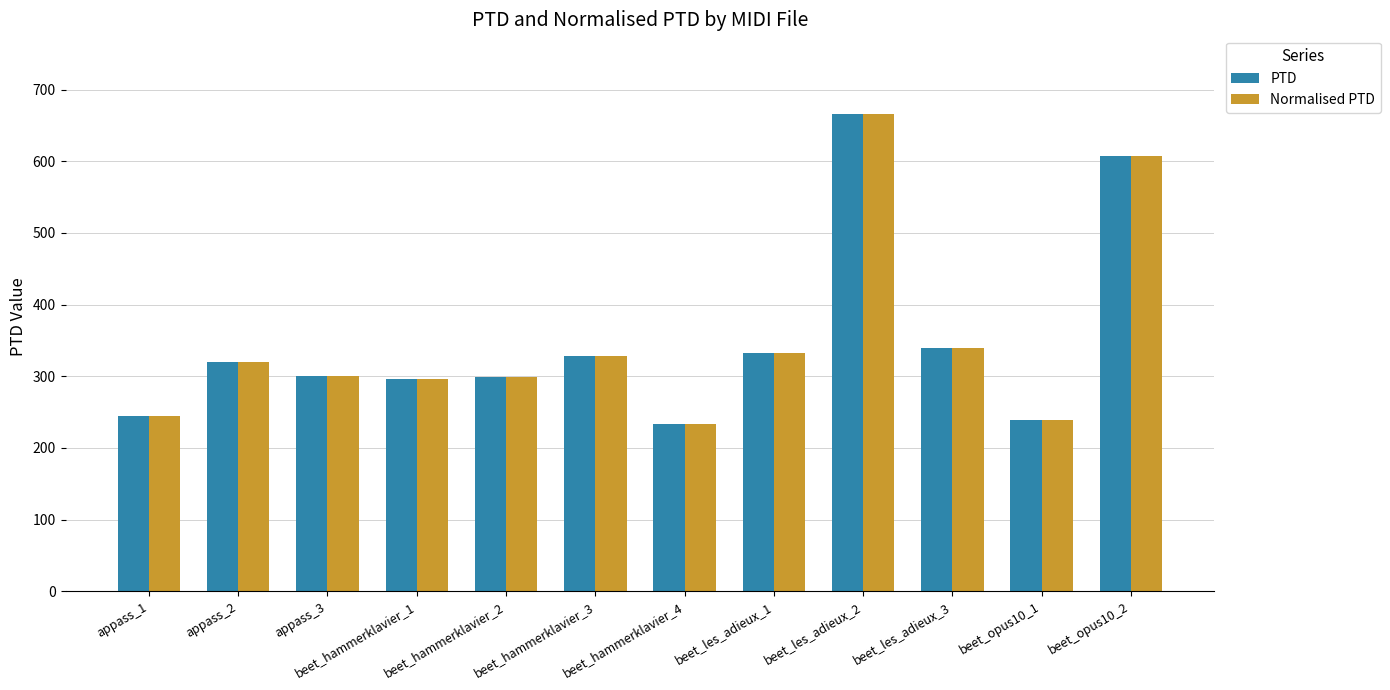

What is the difference between the maximum and second lowest values in the Normalised PTD series?

426.5